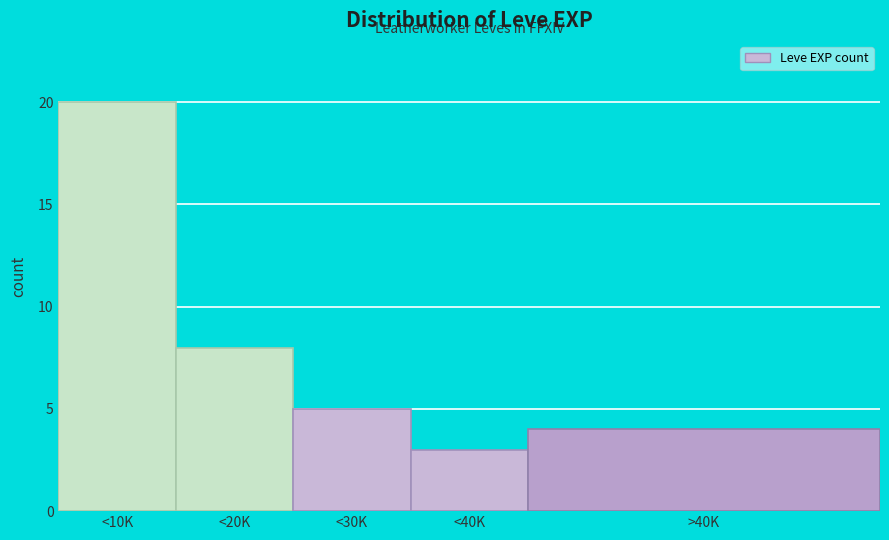

Reading right to left, extract all data points from this chart.

4	3	5	8	20